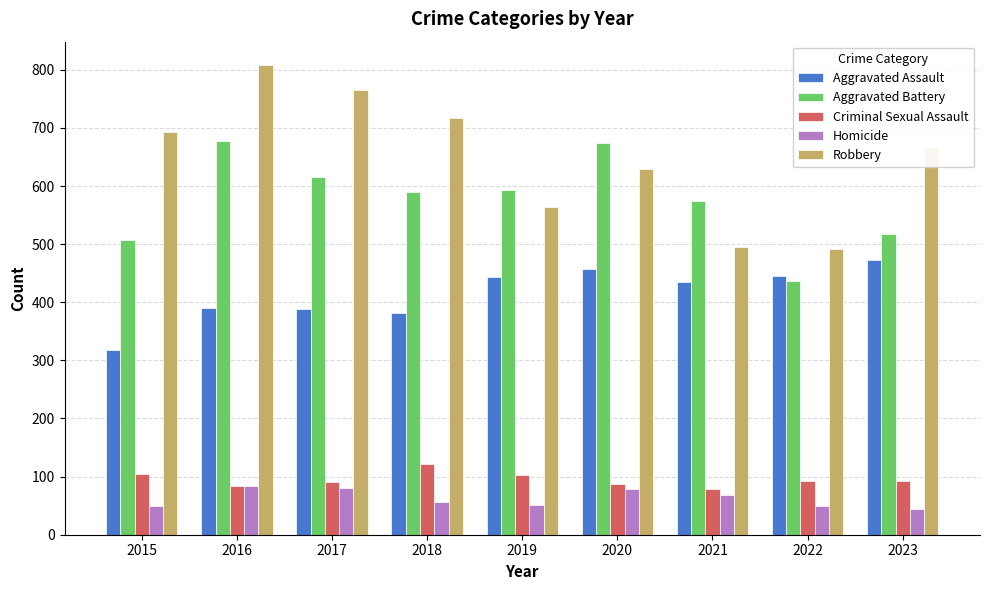

What are all the series names shown in the legend?

Aggravated Assault, Aggravated Battery, Criminal Sexual Assault, Homicide, Robbery